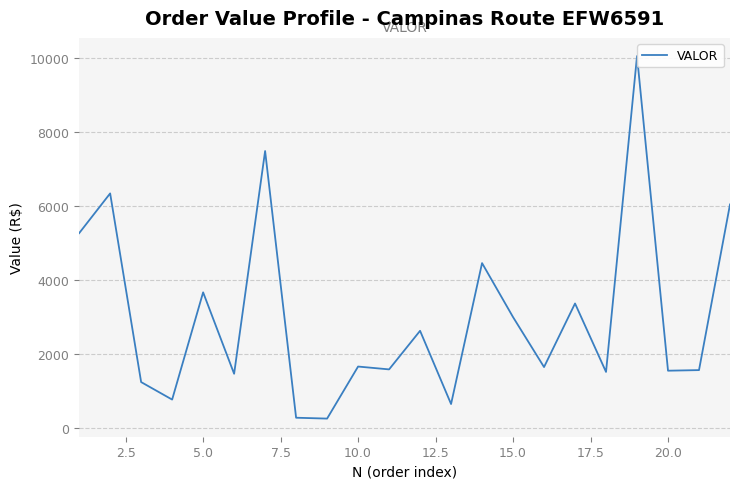

What is the minimum value shown in the chart?

250.6